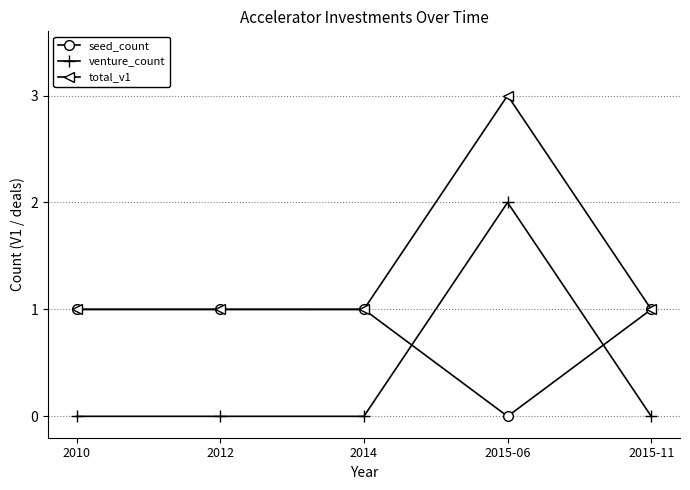

The venture_count series shows 2 at 2015-06. True or false?

True